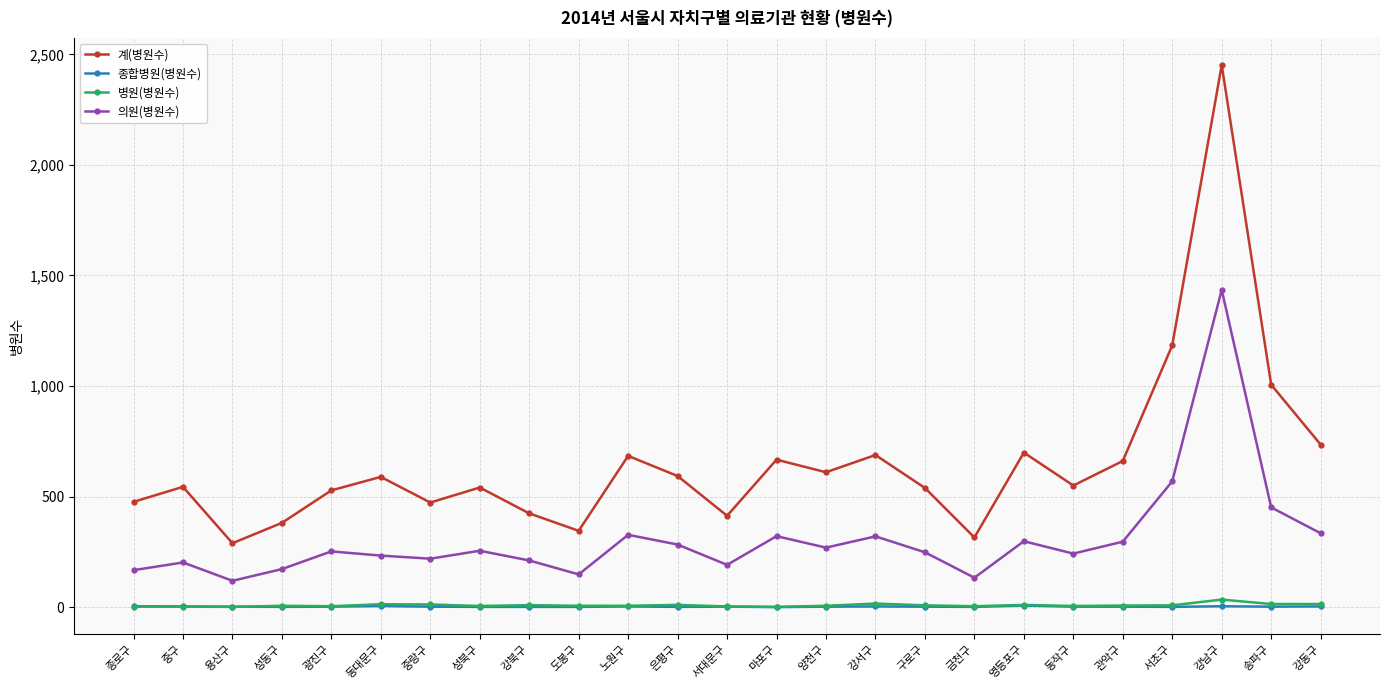

What is the total value across all series at 성북구?

802